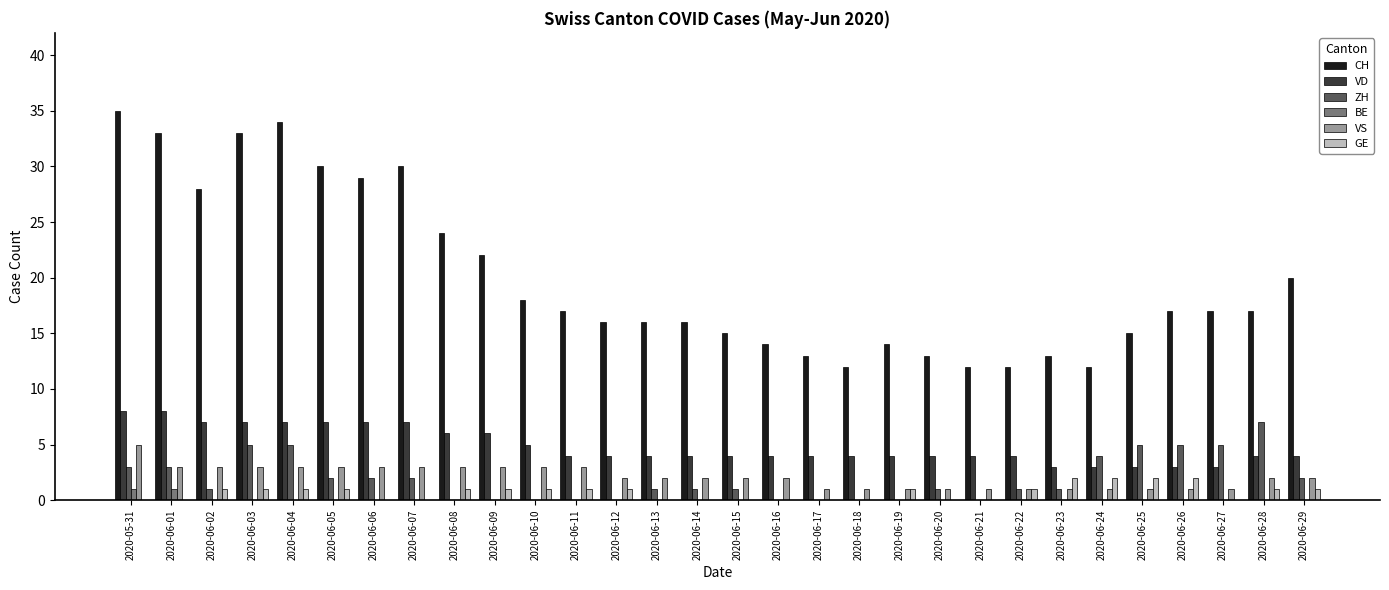

What is the maximum value for ZH?

7